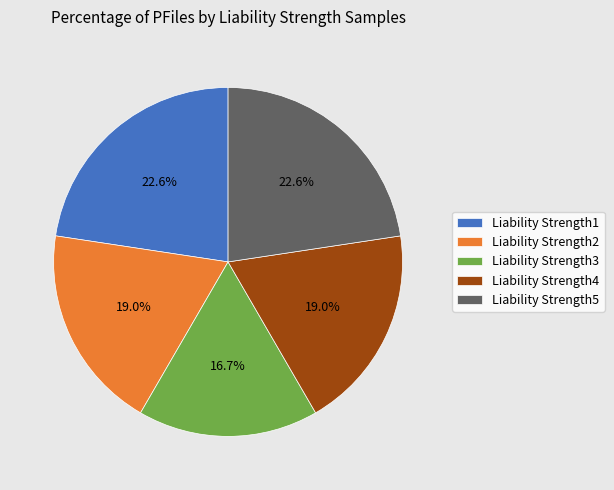

To the nearest percent, what is the combined percentage of Liability Strength4 and Liability Strength1?

42%